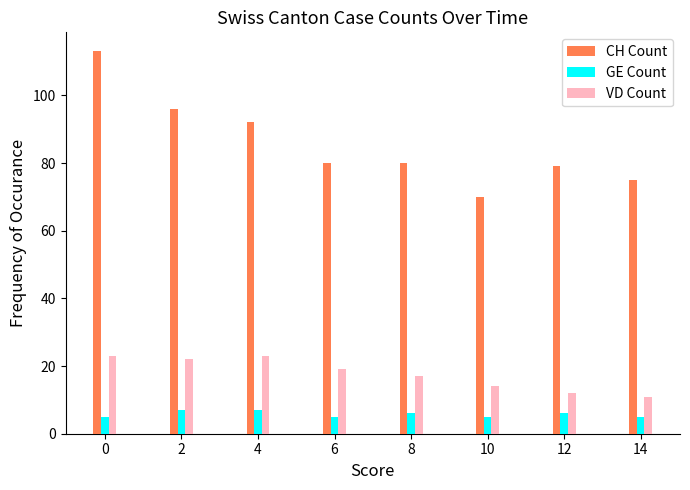

What is the total value across all series at 2?

125